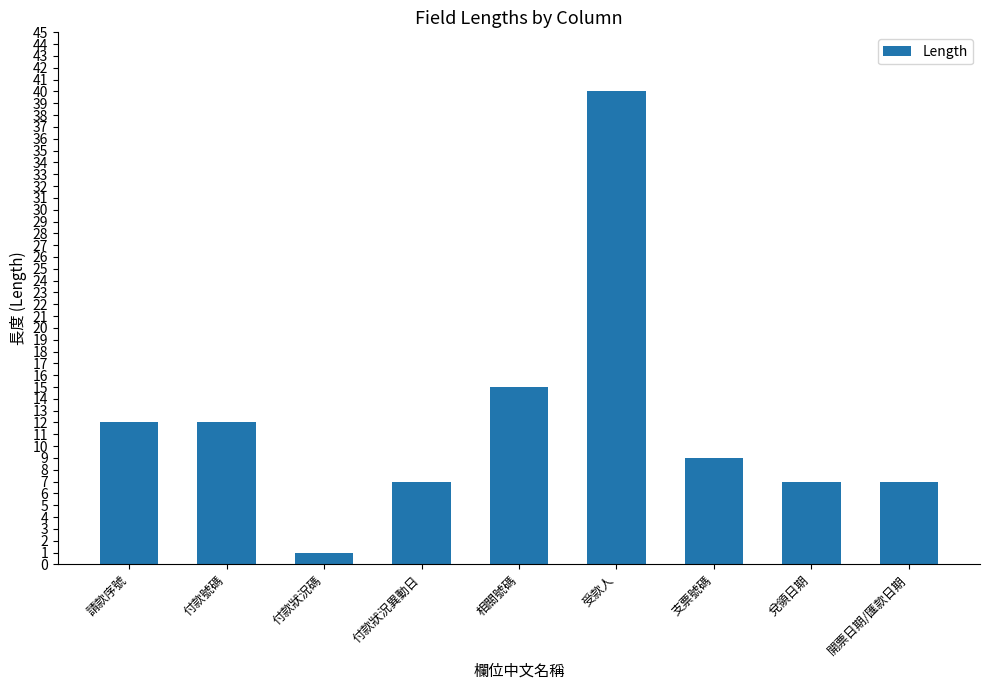

Reading left to right, extract all data points from this chart.

請款序號=12	付款號碼=12	付款狀況碼=1	付款狀況異動日=7	相關號碼=15	受款人=40	支票號碼=9	兌領日期=7	開票日期/匯款日期=7